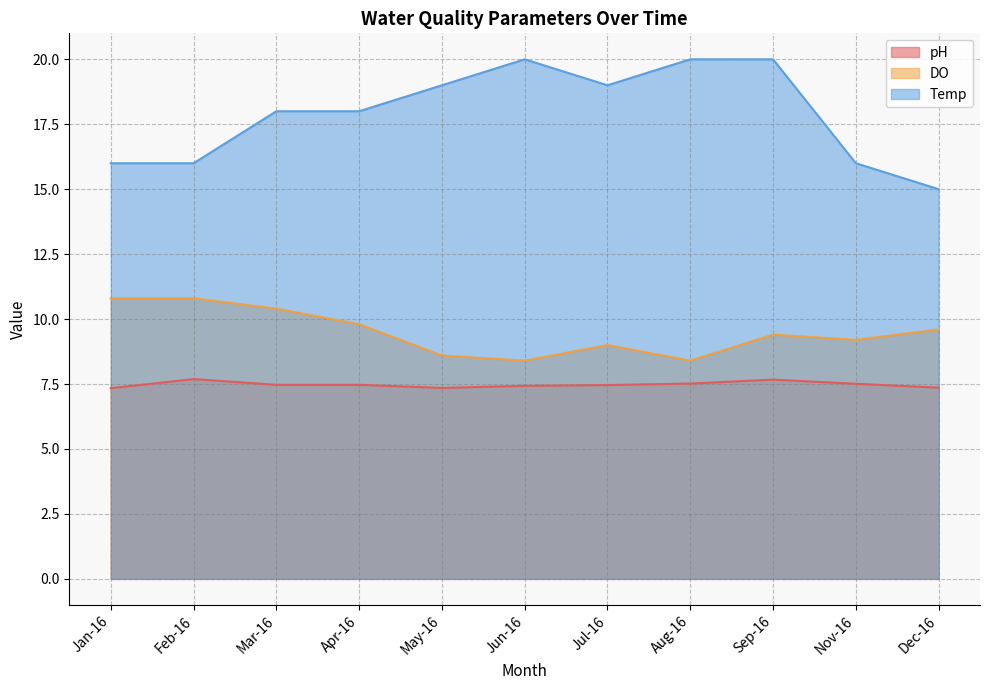

True or false: Temp and DO cross at least once.

False